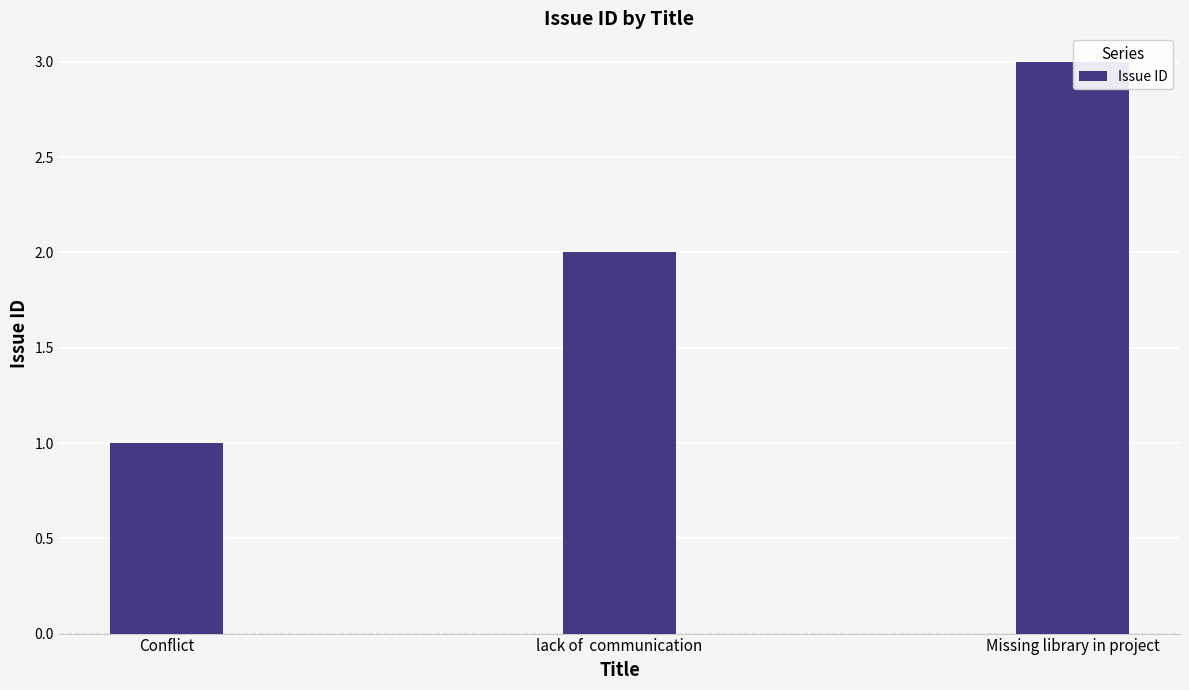

What is the smallest value displayed?

1